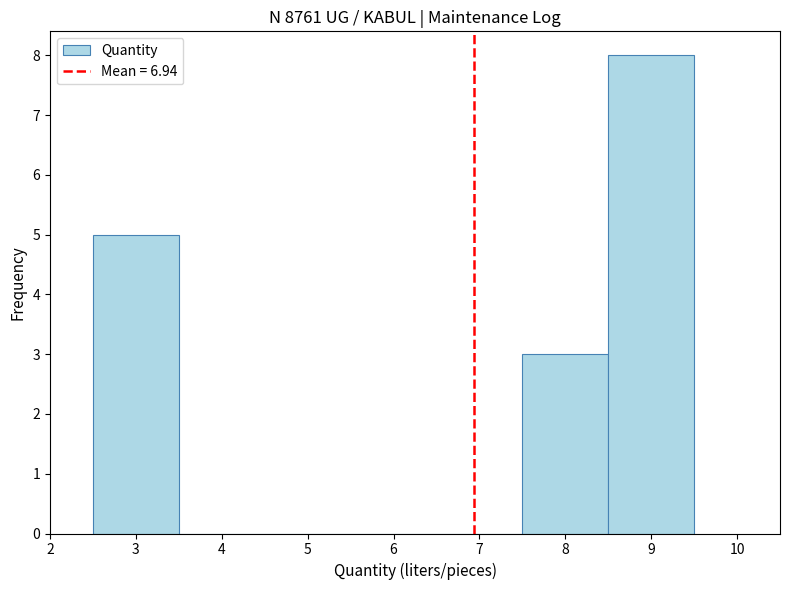

Reading left to right, list every bar in this chart as the range it spans on the x-axis followed by its height. The values are not printed on the chart, so give them approximately, as read against the axis.

2.5 to 3.5: 5
3.5 to 4.5: 0
4.5 to 5.5: 0
5.5 to 6.5: 0
6.5 to 7.5: 0
7.5 to 8.5: 3
8.5 to 9.5: 8